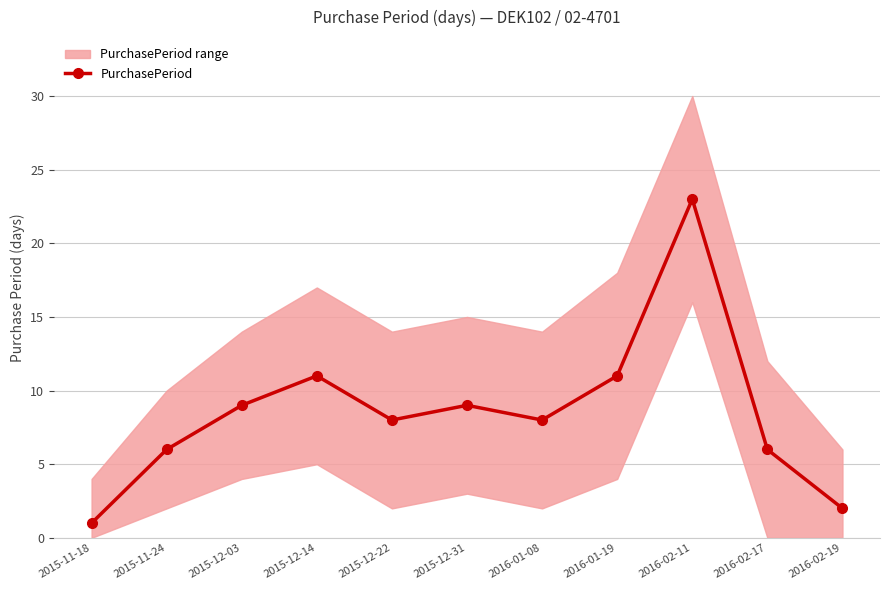

List the labels in order of value, largest first.

2016-02-11, 2015-12-14, 2016-01-19, 2015-12-03, 2015-12-31, 2015-12-22, 2016-01-08, 2015-11-24, 2016-02-17, 2016-02-19, 2015-11-18